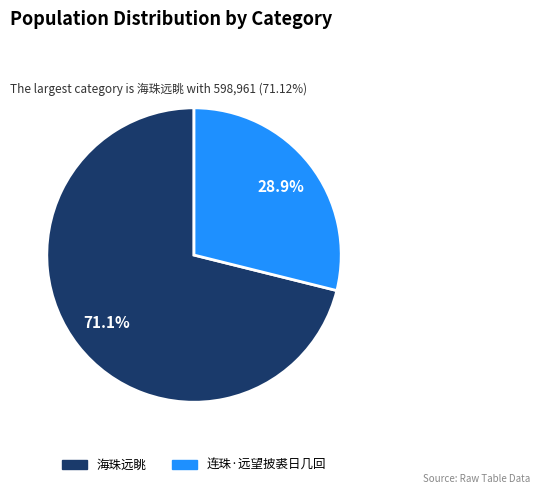

To the nearest percent, what is the average slice percentage?

50%